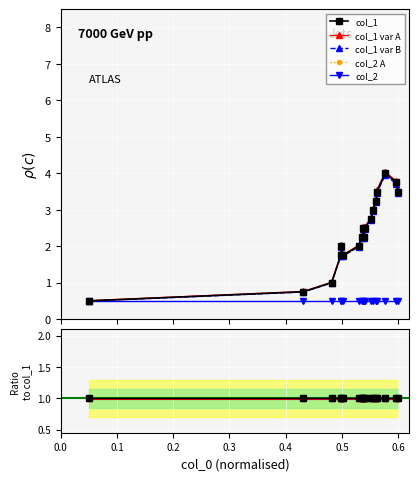

What is the maximum value for col_1 var A?

4.0